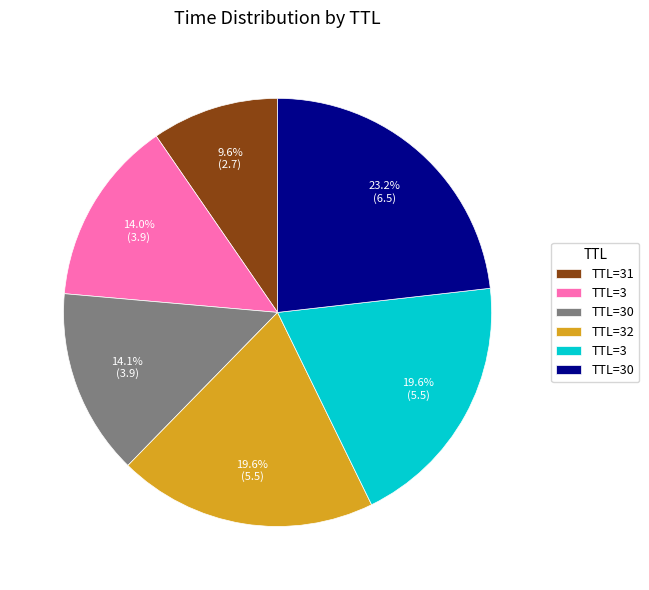

Is there any slice that represents more than half of the pie?

No